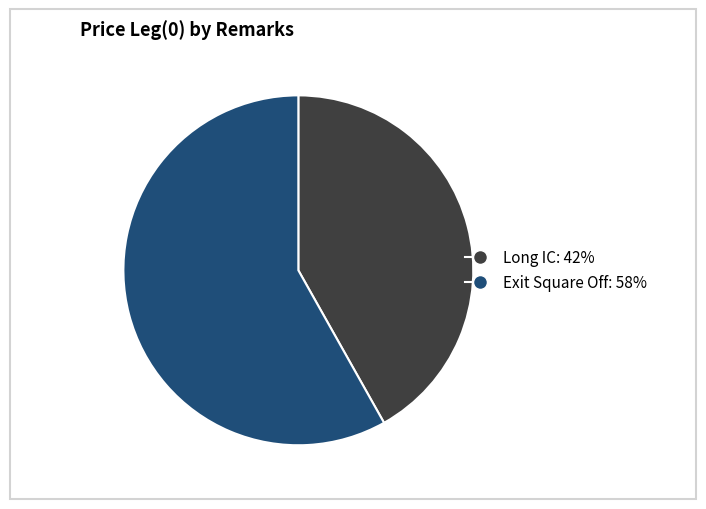

Is Exit Square Off the majority of the pie?

Yes